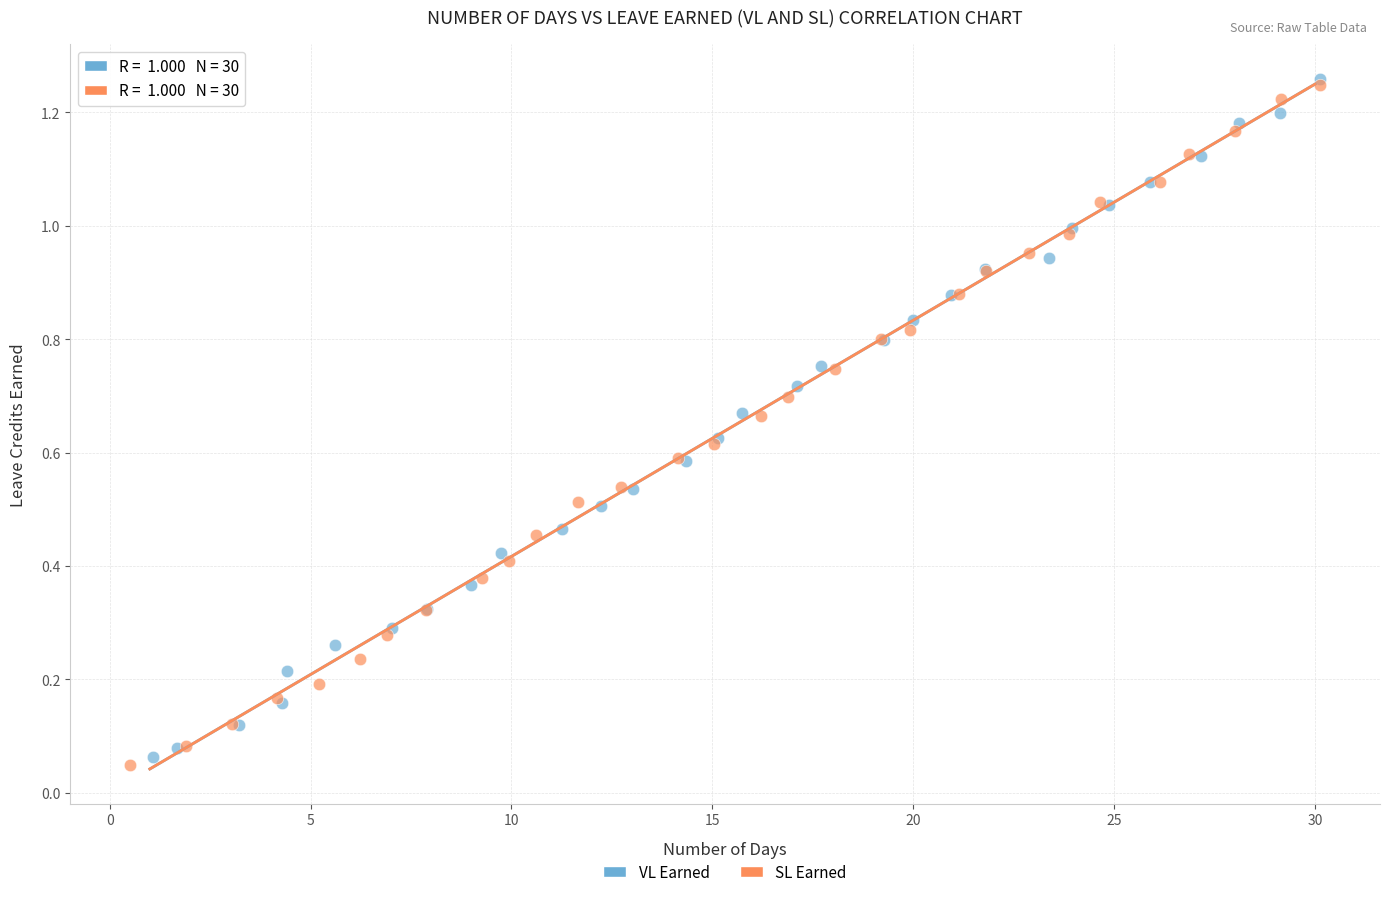

What are all the series names shown in the legend?

VL Earned, SL Earned